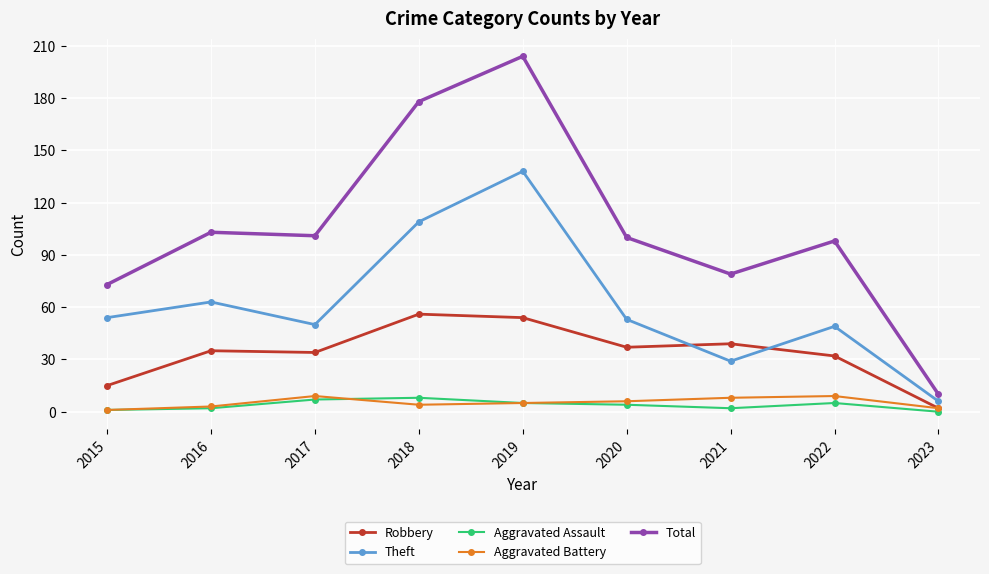

The Aggravated Battery series shows 3 at 2016. True or false?

True